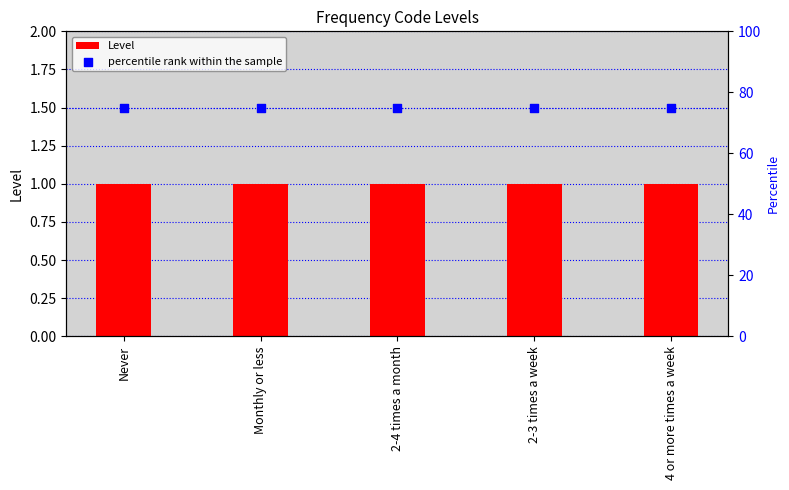

At how many categories does at least one series exceed 26?

5